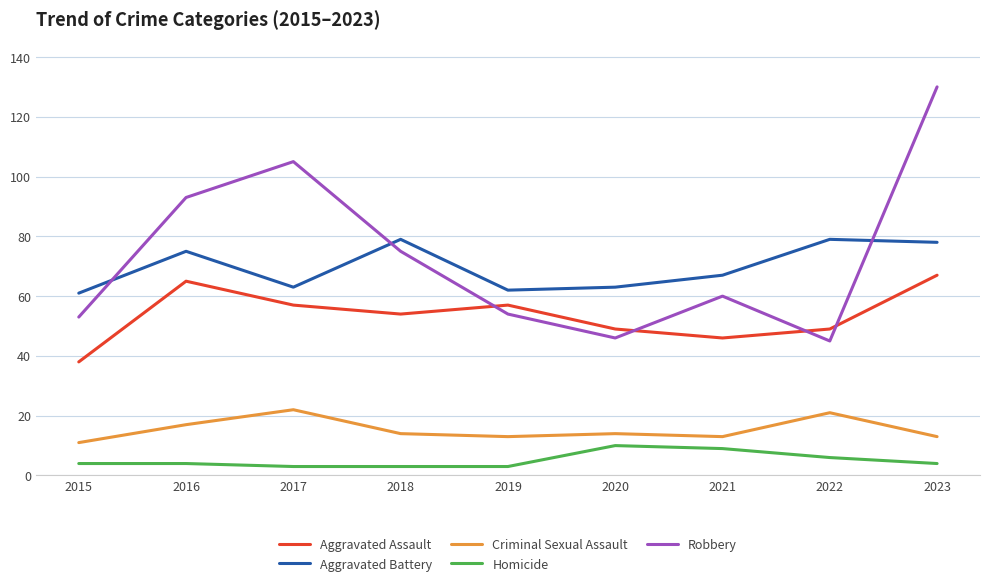

What is the total value across all series at 2019?

189